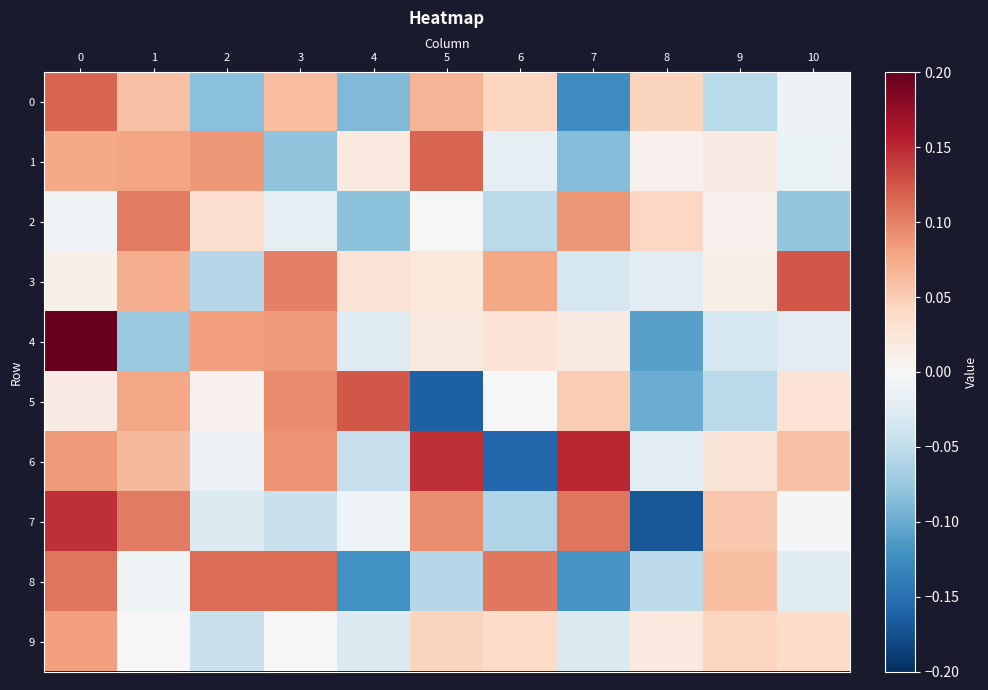

How many data points does each series have?

11